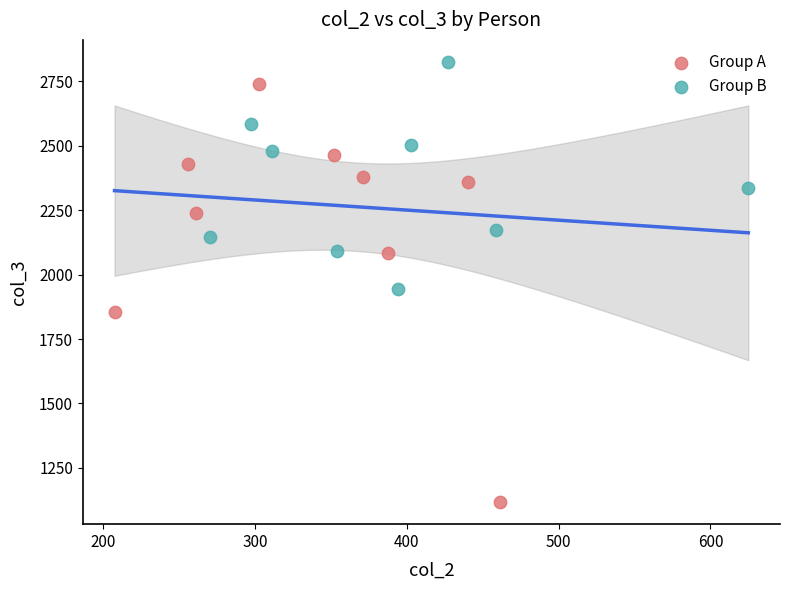

Which series reaches the maximum Y coordinate?

Group B